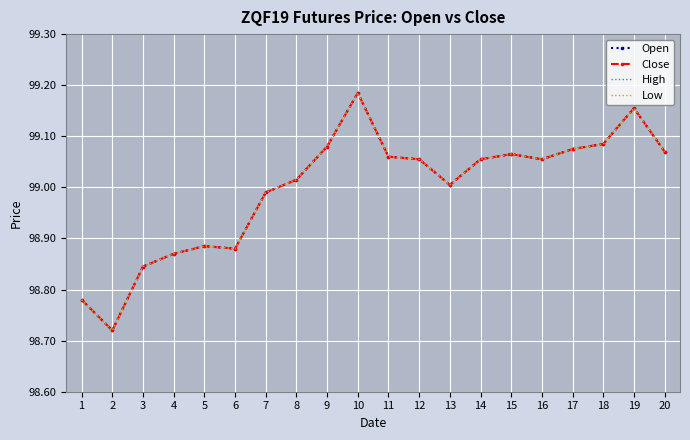

Count the number of categories in the chart.

20